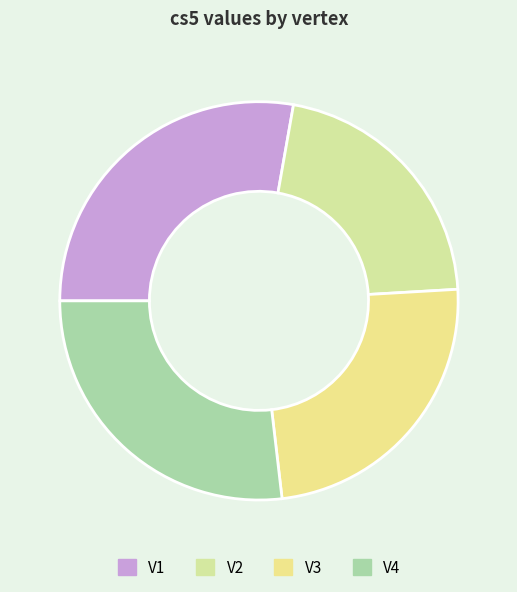

What portion of the pie excludes V4?

73.1%